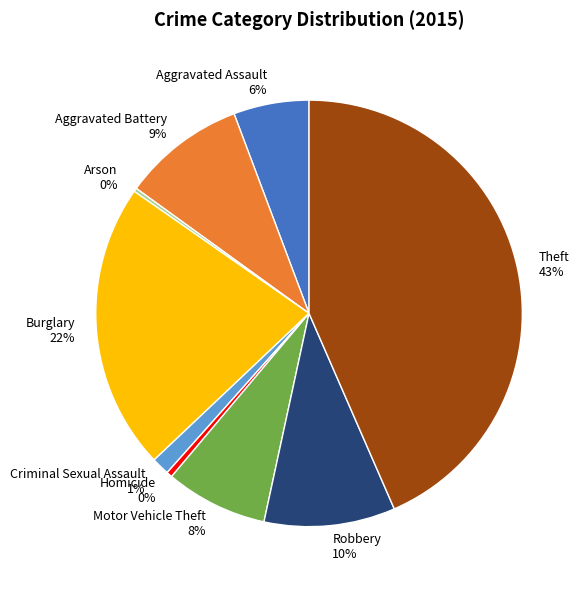

What is the largest slice in the pie chart?

Theft